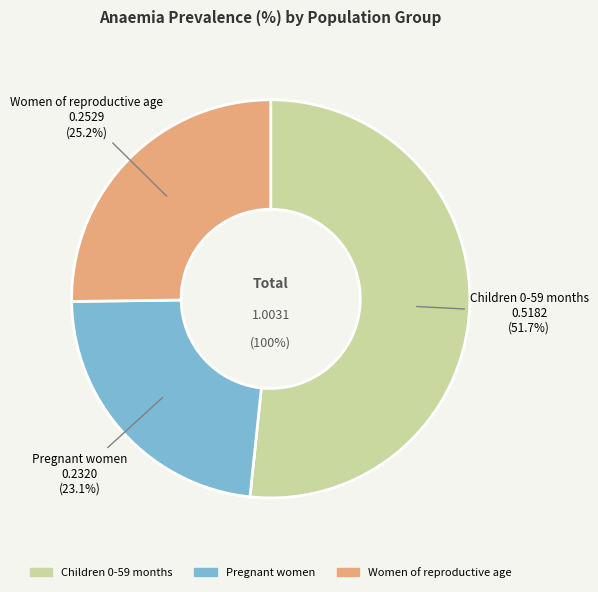

To the nearest percent, what is the combined percentage of Children 0-59 months and Women of reproductive age?

77%